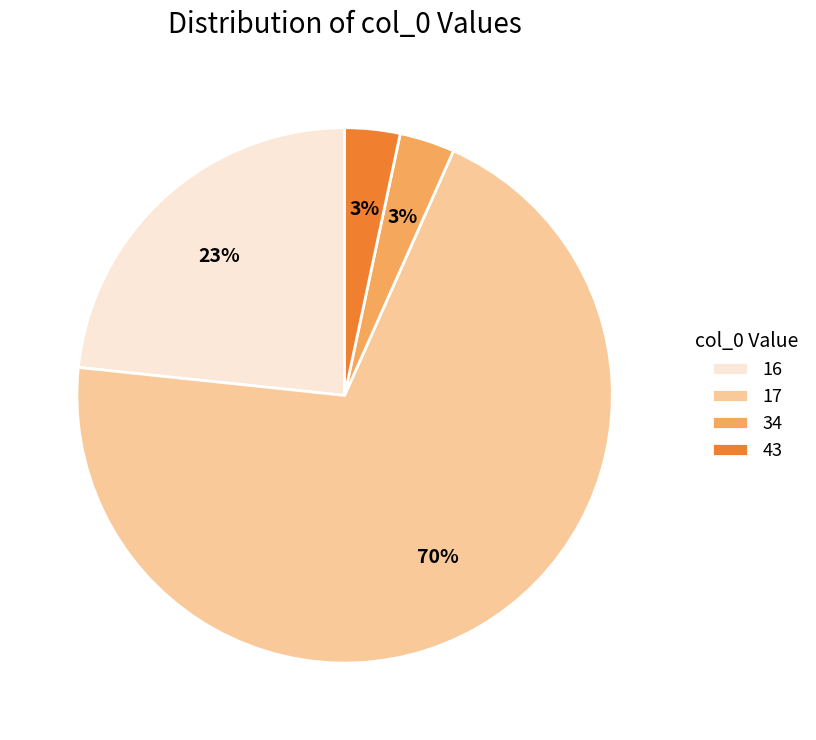

To the nearest percent, what is the average slice percentage?

25%